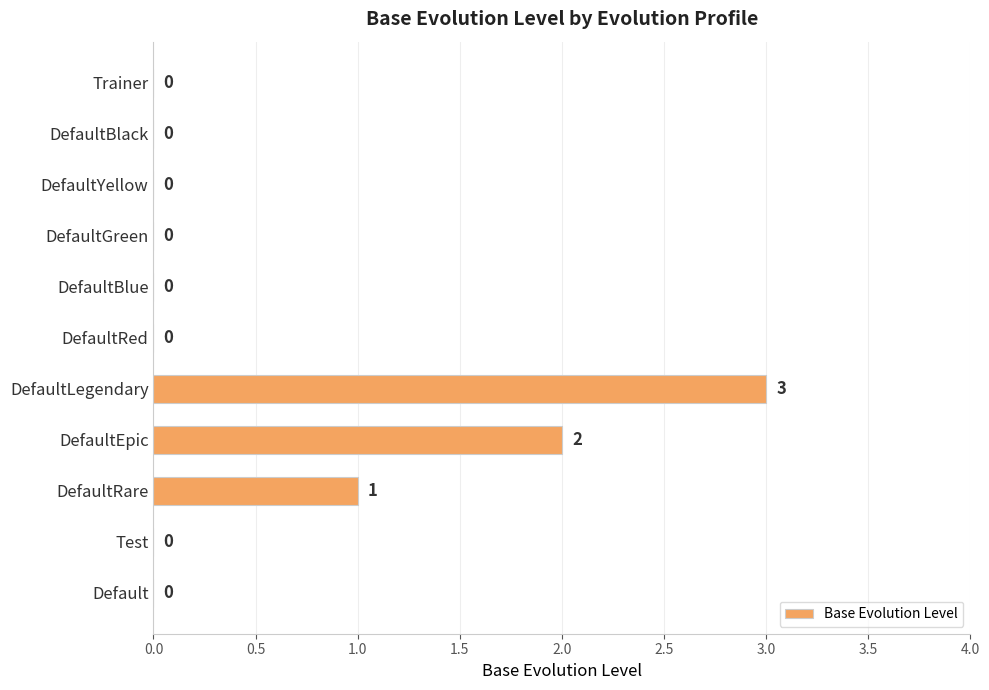

What is the greatest value displayed?

3